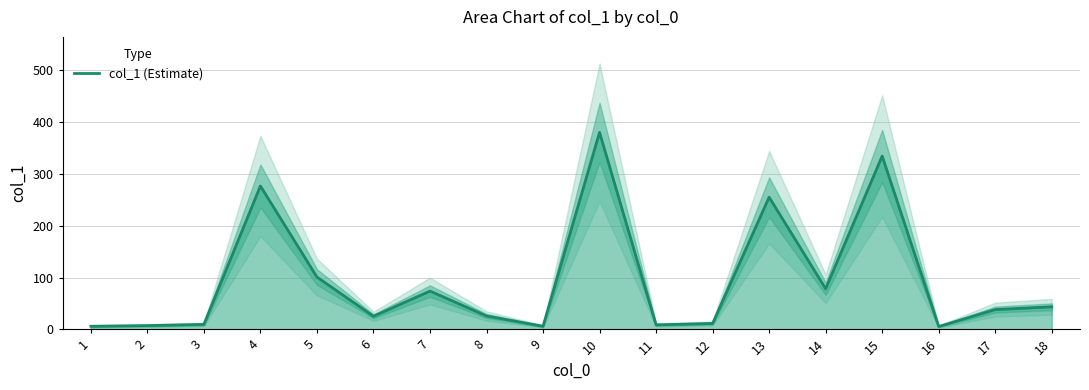

Reading left to right, what are all the values shown in this chart?

5.9	7.2	9.5	276.6	100.9	25.2	73.8	25.8	5.9	380.0	8.6	11.3	255.0	78.3	334.4	5.4	38.1	43.5